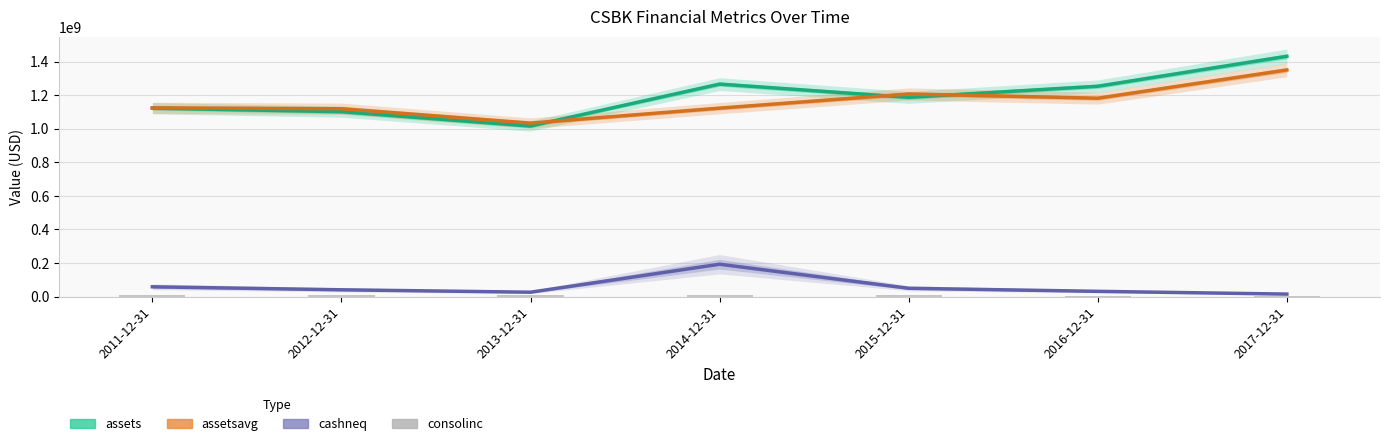

What is the total value across all series at 2014-12-31?

2587753500